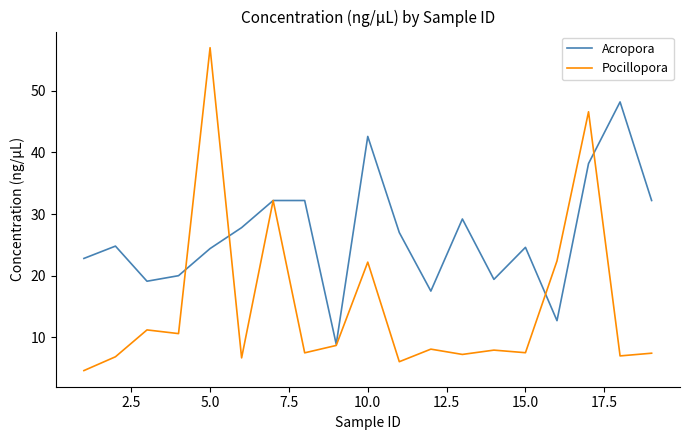

What is the maximum value for Pocillopora?

57.0